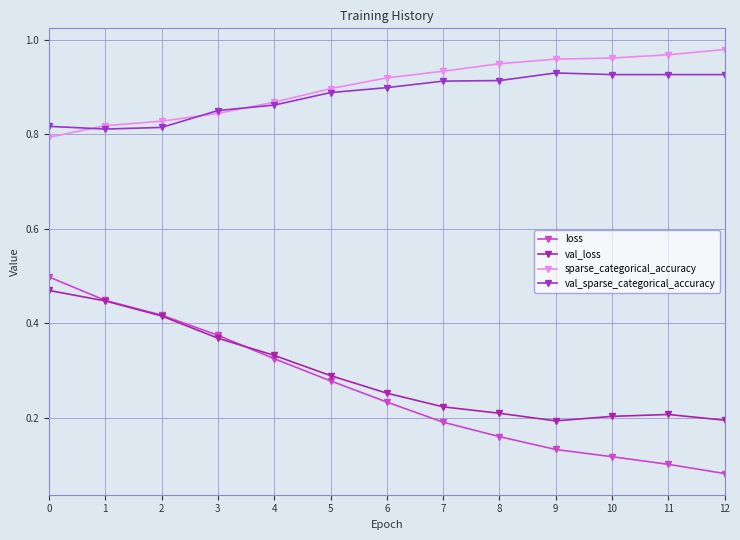

Is it true that loss equals 0.2 at 4?

False